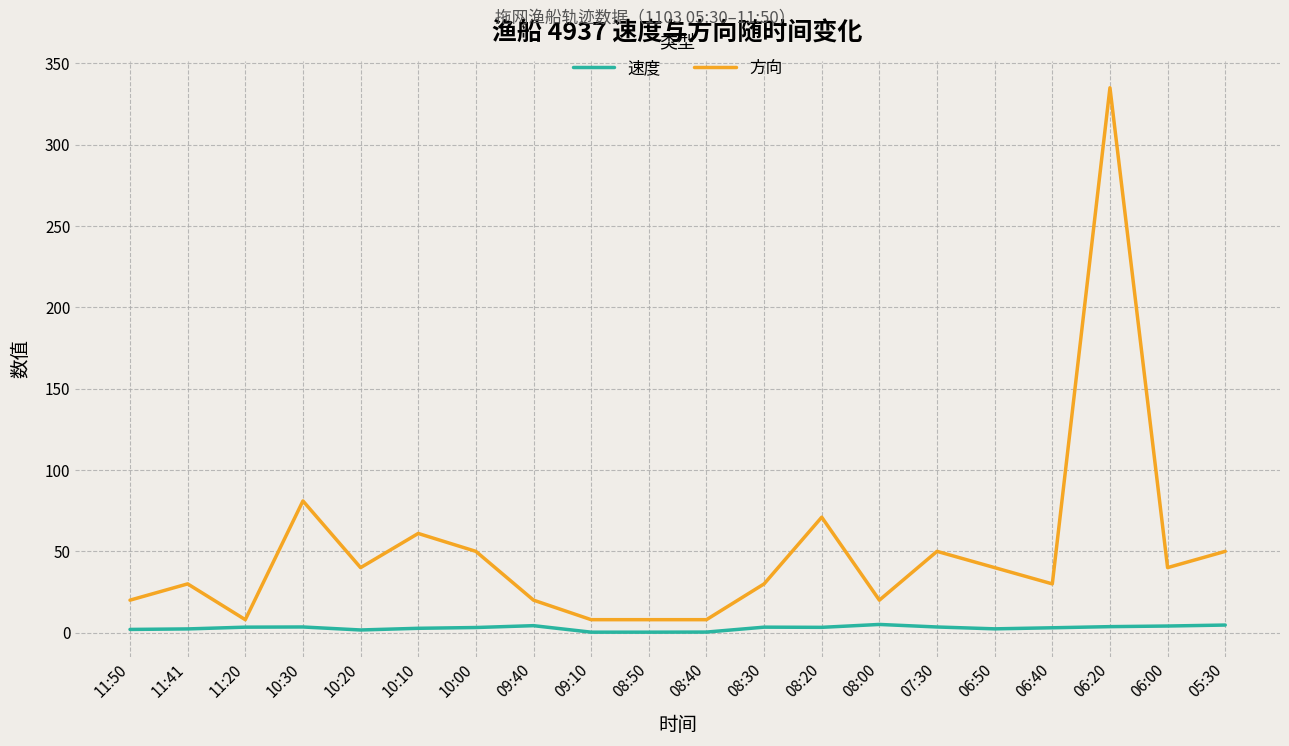

How many lines are shown in the chart?

2